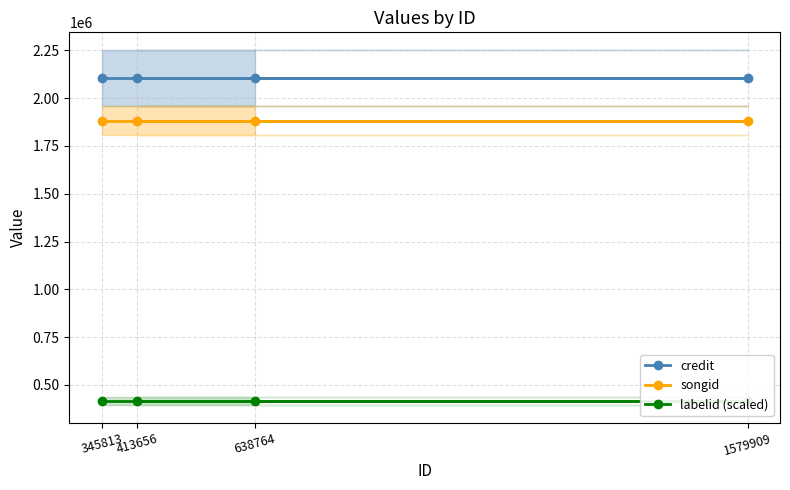

The value of labelid (scaled) at 638764 is 178281.5. True or false?

False